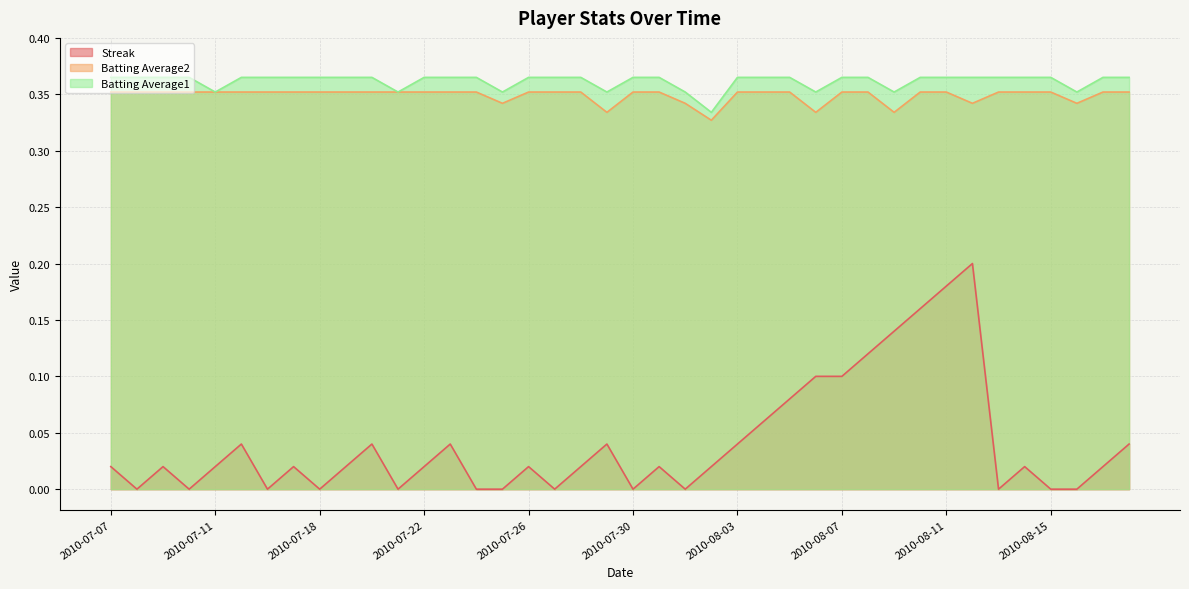

True or false: Streak has a value of 0.1 at 2010-08-09.

False